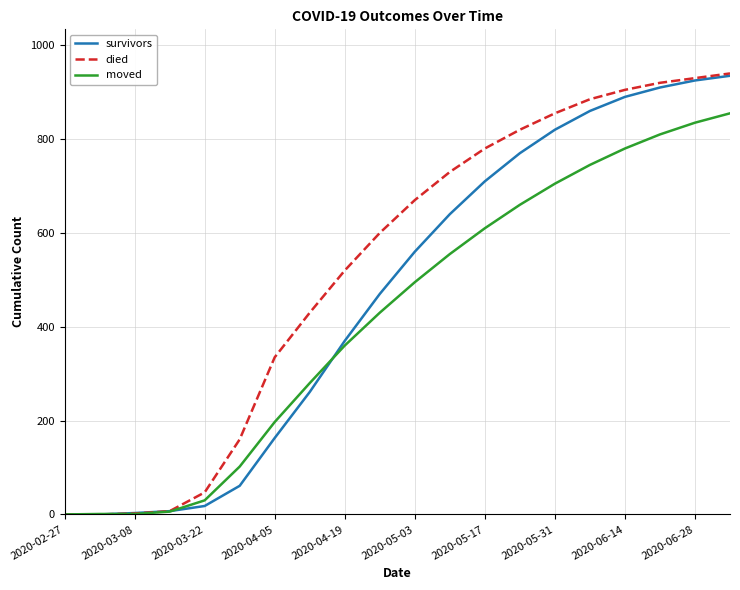

What is the maximum value for moved?

855